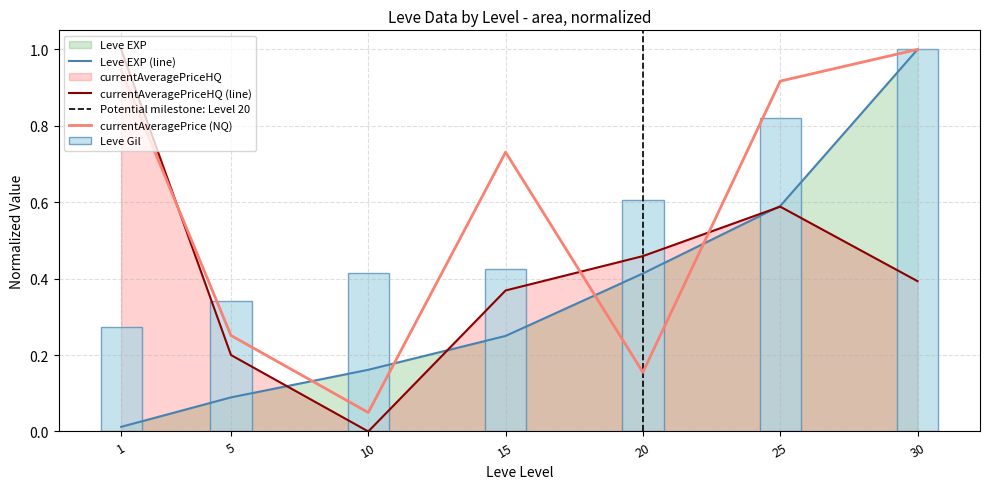

At which category is the sum across all series the highest?

30